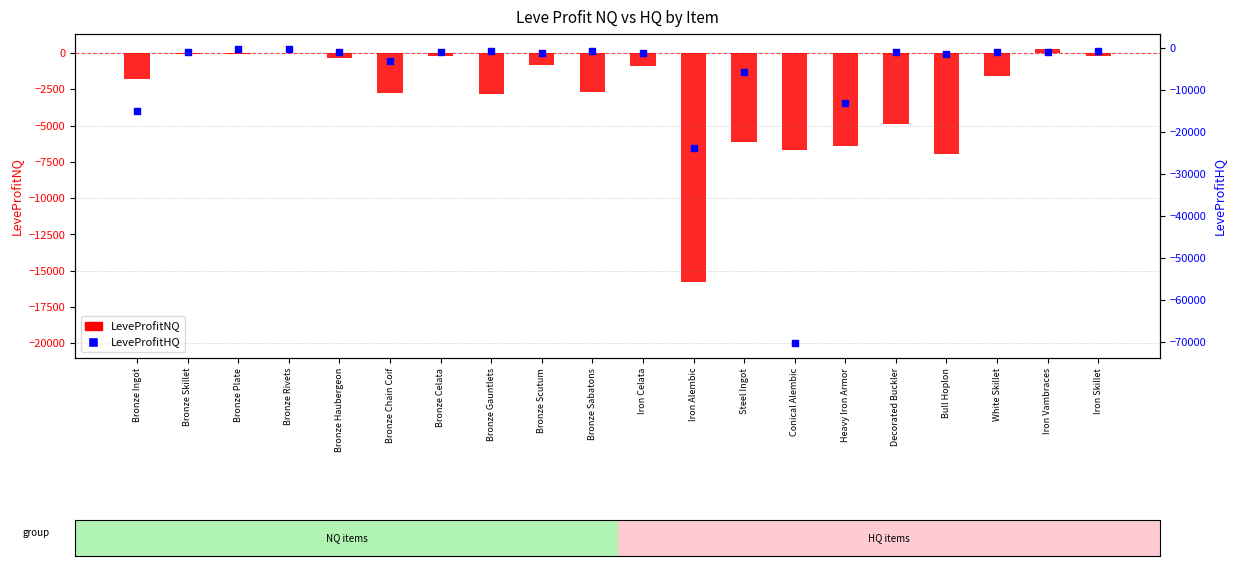

What are all the series names shown in the legend?

LeveProfitNQ, LeveProfitHQ